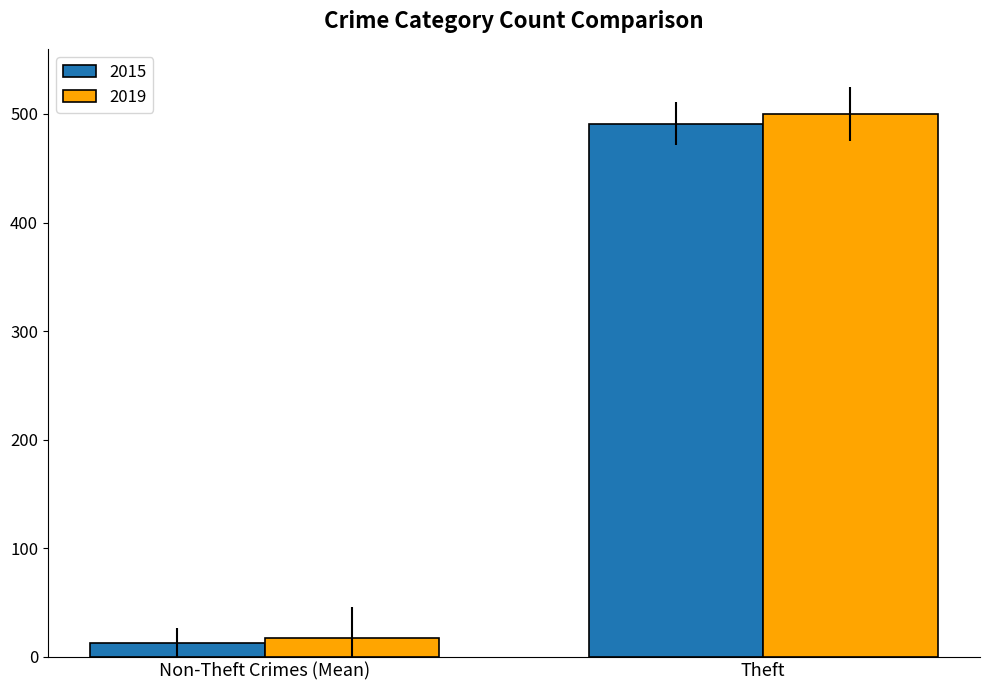

What is the maximum value for 2019?

500.0